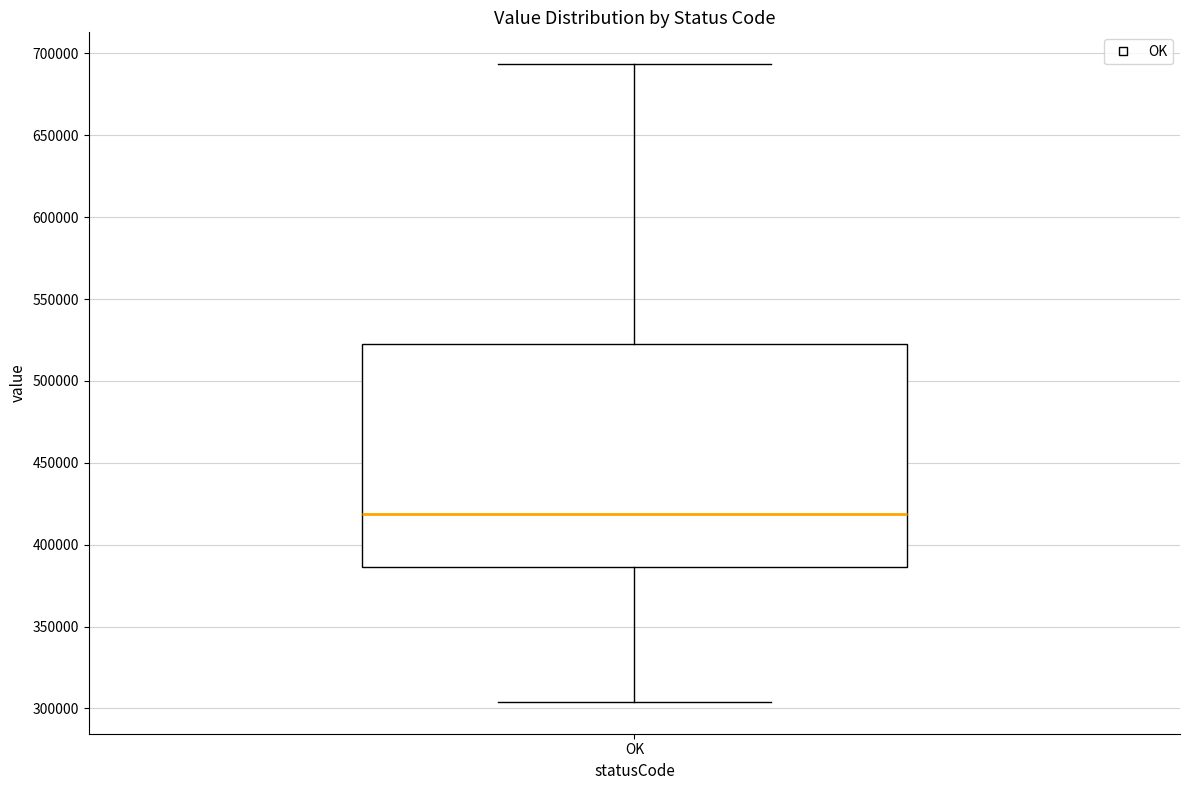

Transcribe this box plot: give where the median line is, the range the box spans, and where the two whiskers end, as read against the y-axis. The values are not printed on the chart, so give them approximately, as read against the axis.

median 420000, box 385000 to 520000, whiskers 305000 to 695000